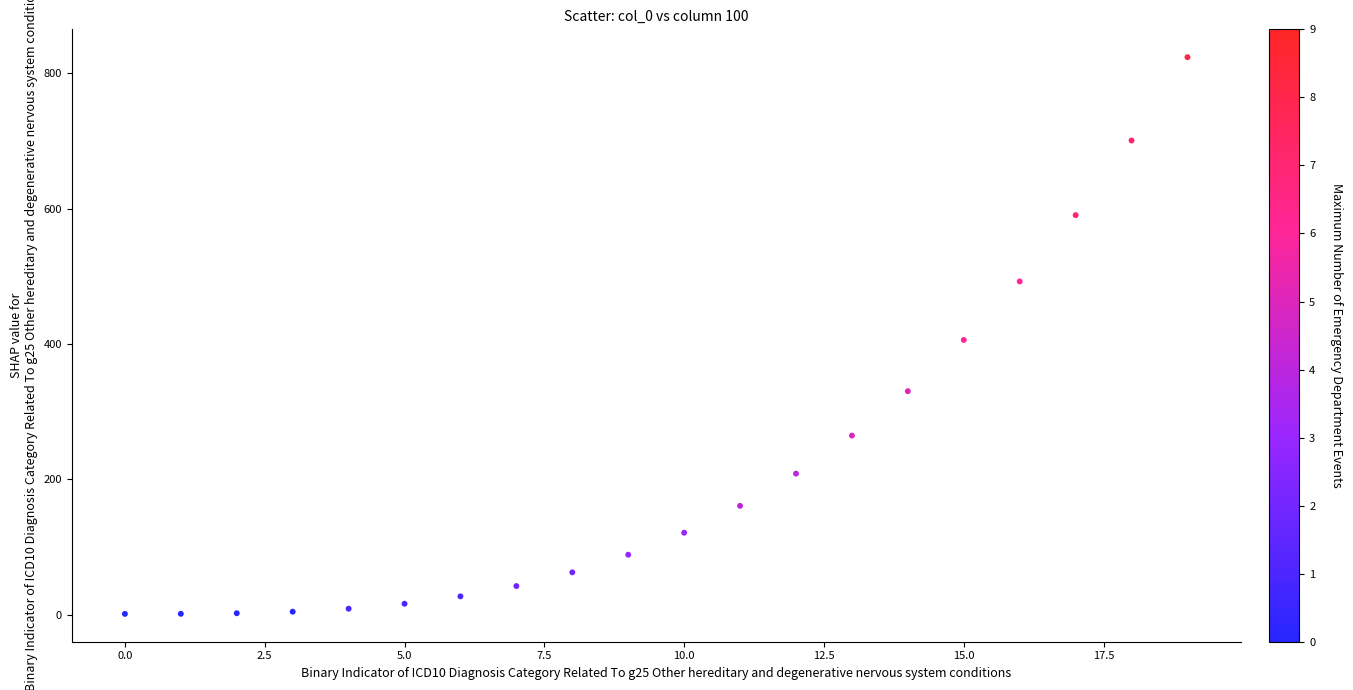

What is the range of Y values (max minus min)?

823.1